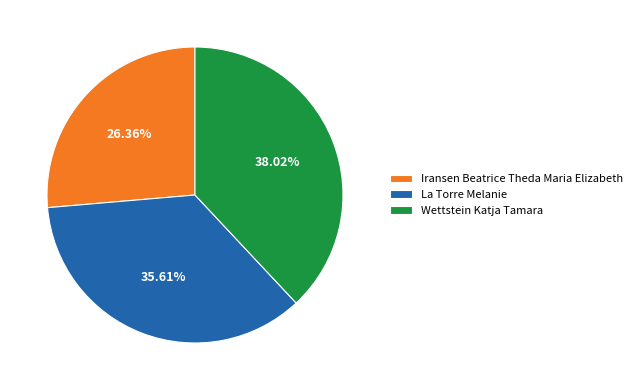

Between La Torre Melanie and Wettstein Katja Tamara, which is larger?

Wettstein Katja Tamara